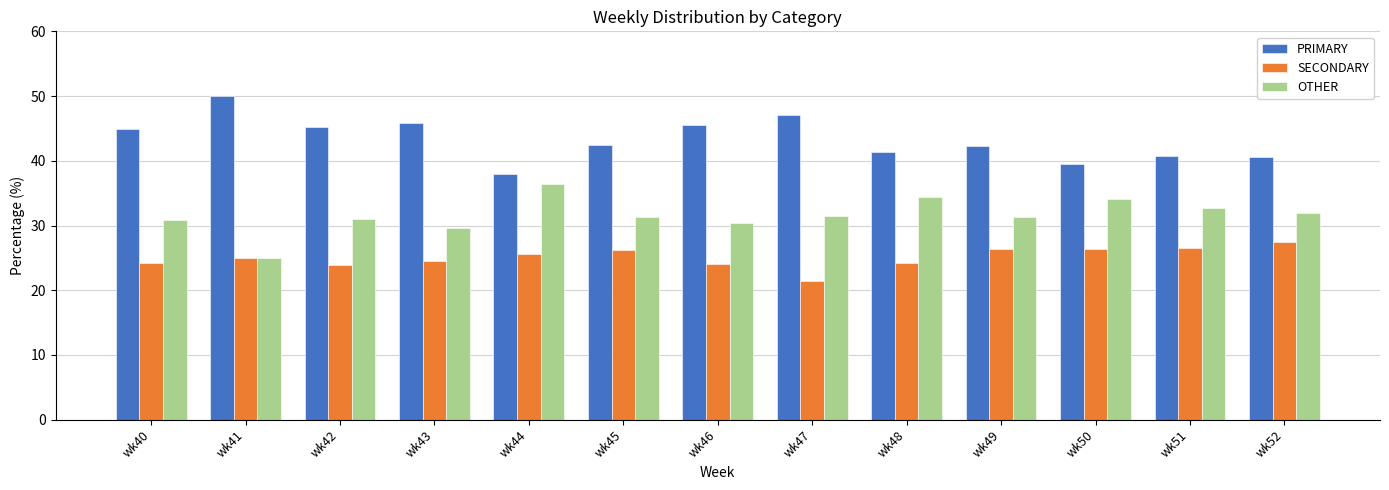

The value of PRIMARY at wk42 is 70.2. True or false?

False